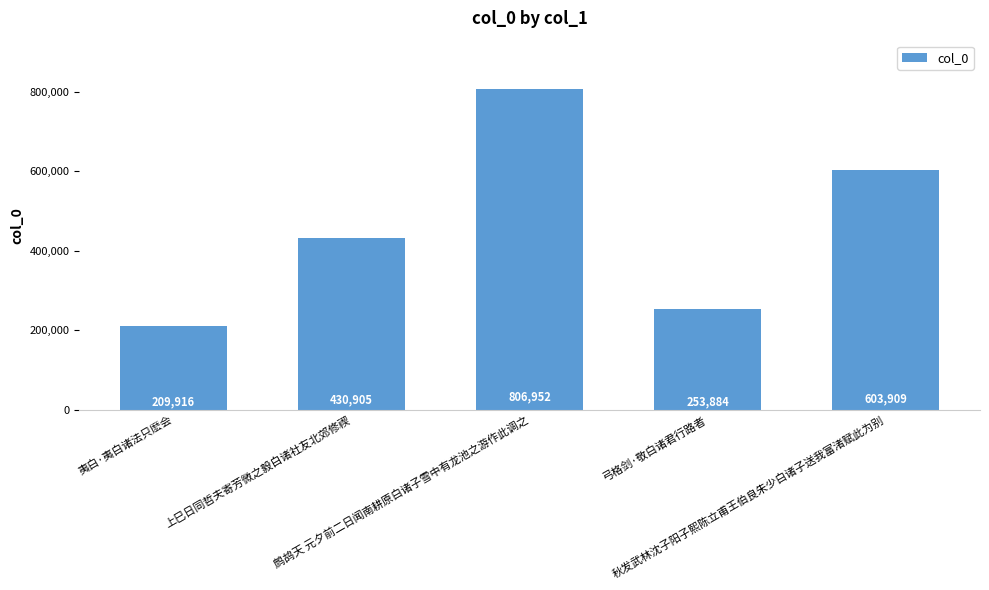

Which has a higher value, 夷白·夷白诸法只麽会 or 秋发武林沈子阳子熙陈立甫王伯良朱少白诸子送我富渚赋此为别?

秋发武林沈子阳子熙陈立甫王伯良朱少白诸子送我富渚赋此为别